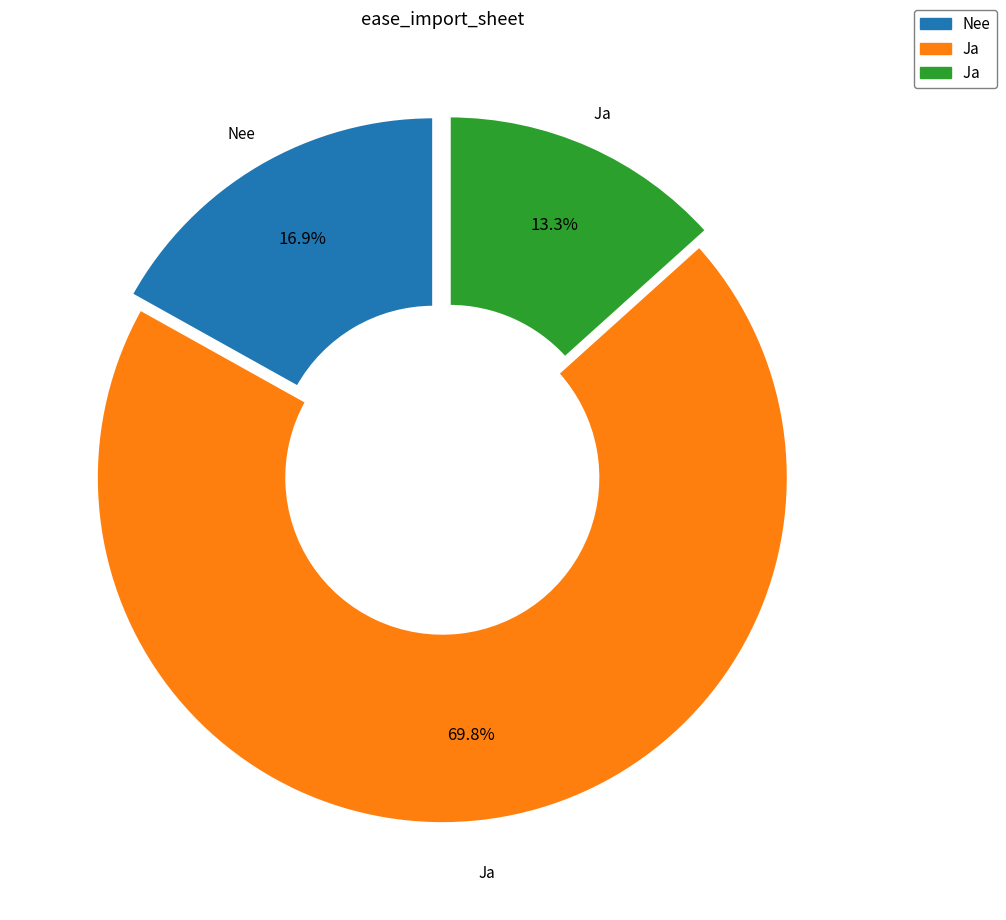

Is there a majority slice in this chart?

Yes